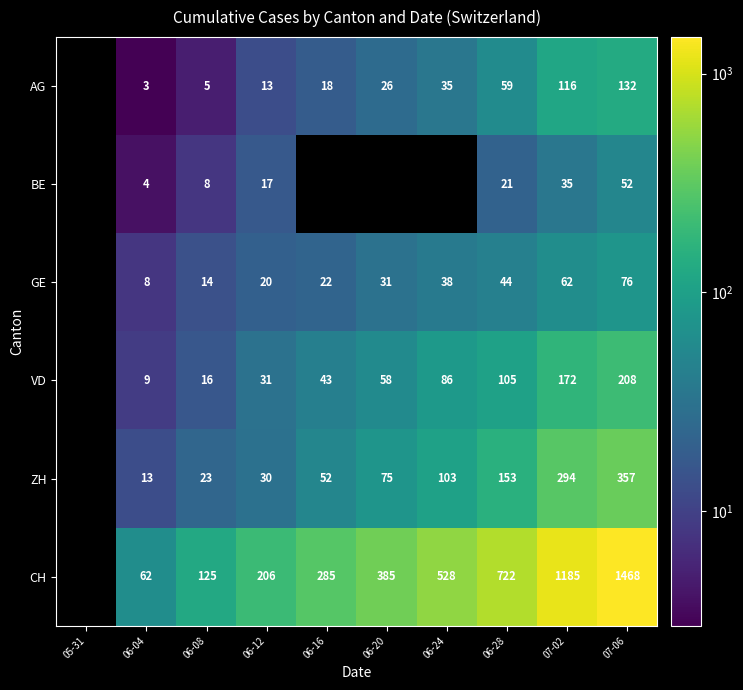

Between 06-12 and 07-06, which series saw the biggest shift?

CH